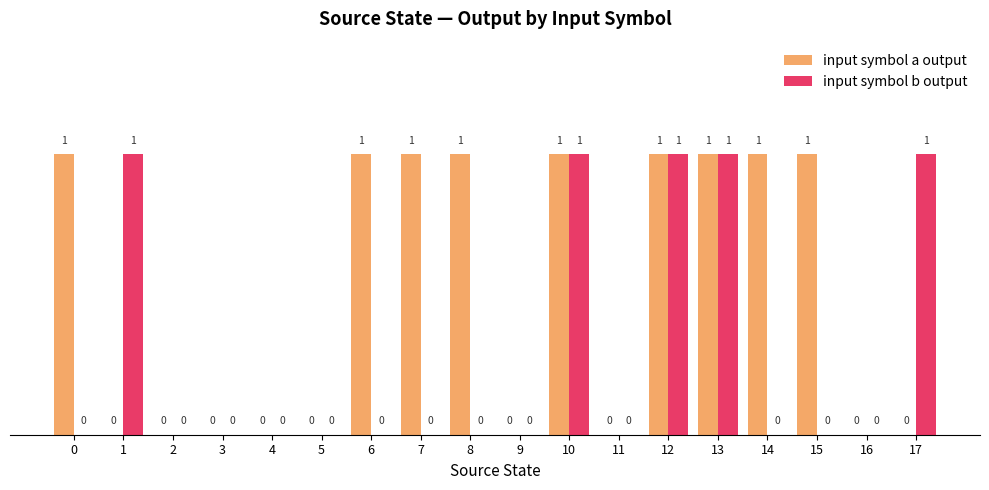

Which series has the largest total across all categories?

input symbol a output